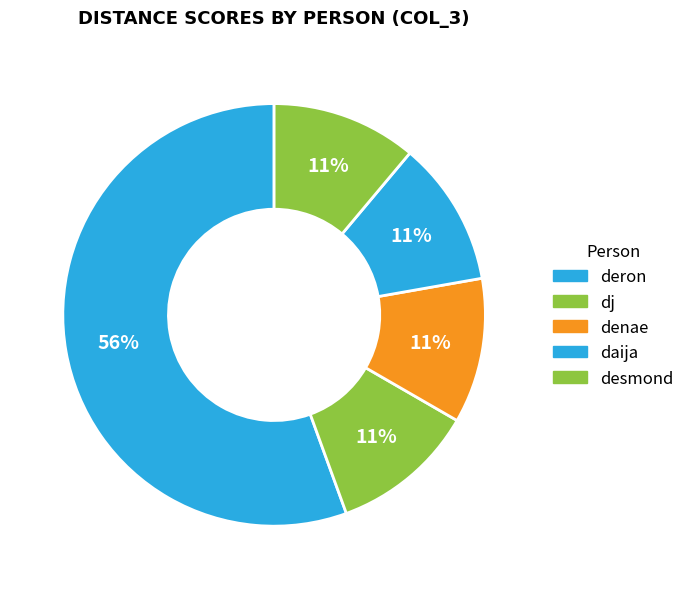

Count the number of slices in the pie.

5